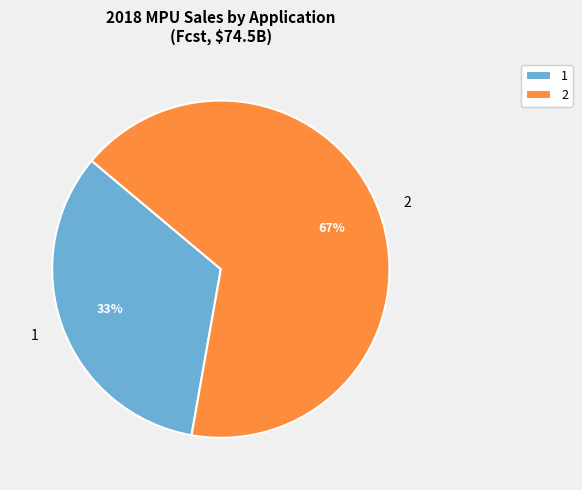

Which slice represents more than half of the pie?

2